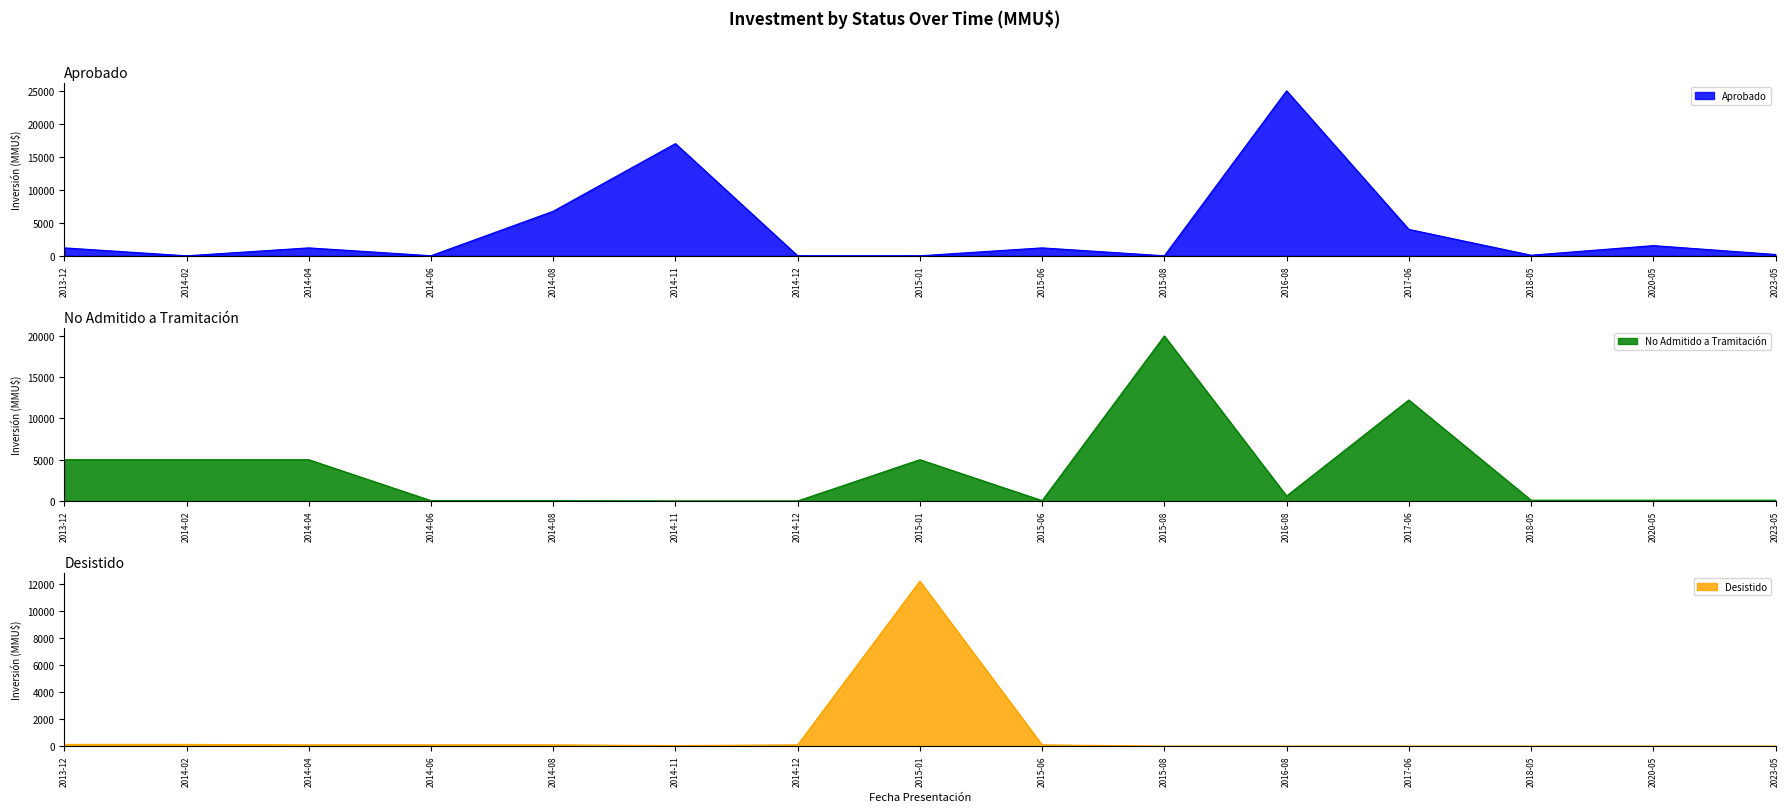

At which category is the sum across all series the highest?

2016-08